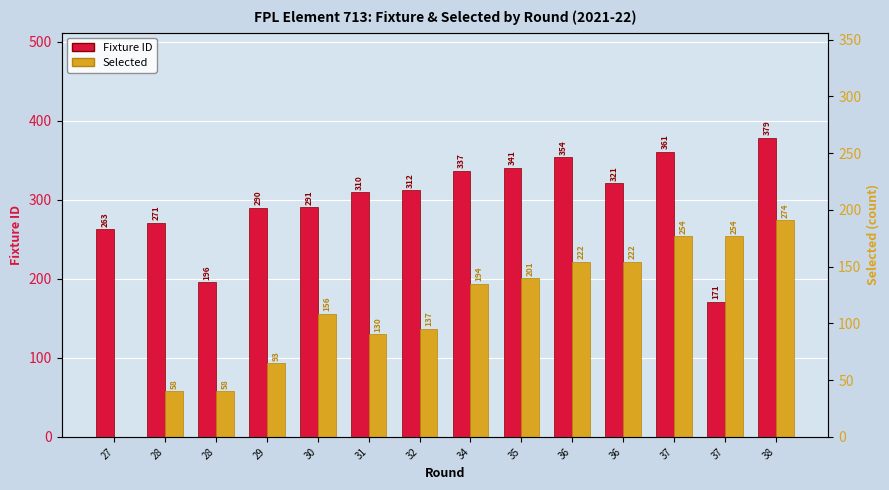

What is the difference between the highest and lowest values at 28?

213